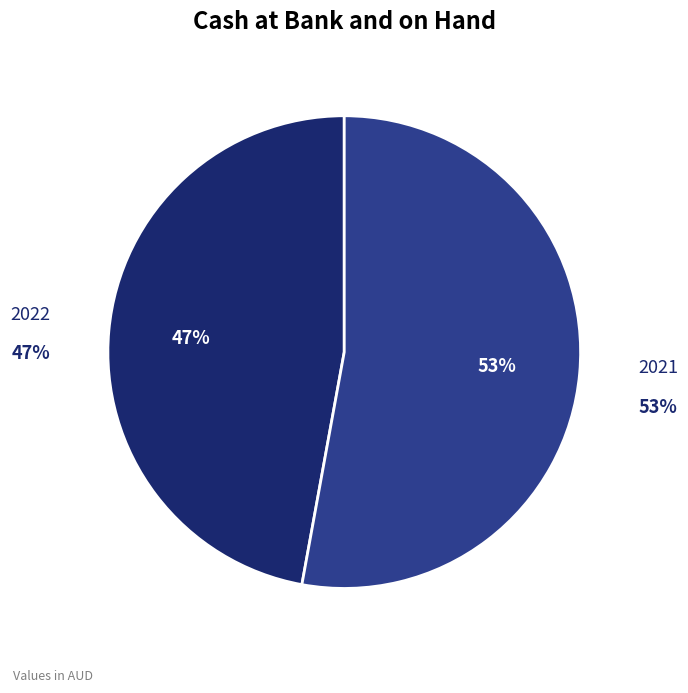

Between 2022 and 2021, which is larger?

2021